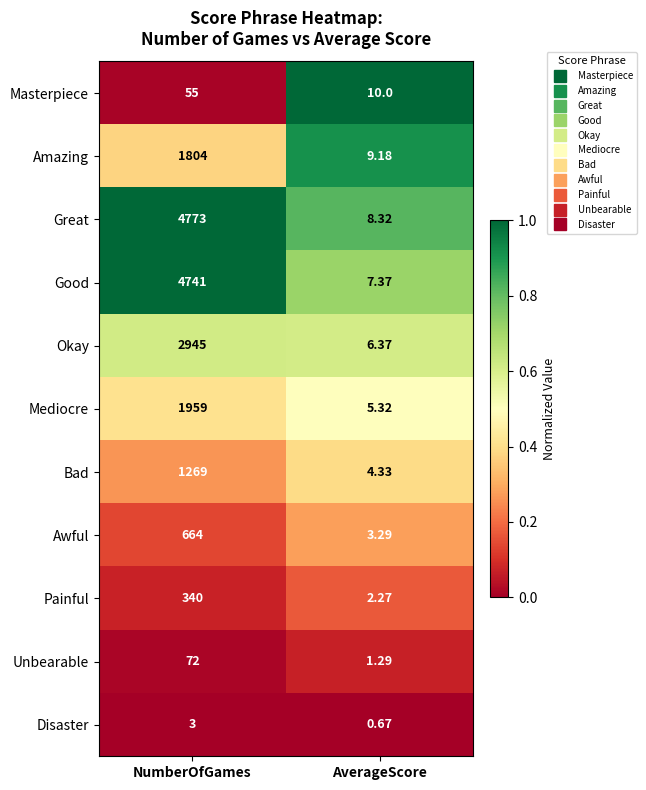

At AverageScore, list the series in order from smallest to largest.

Disaster, Unbearable, Painful, Awful, Bad, Mediocre, Okay, Good, Great, Amazing, Masterpiece